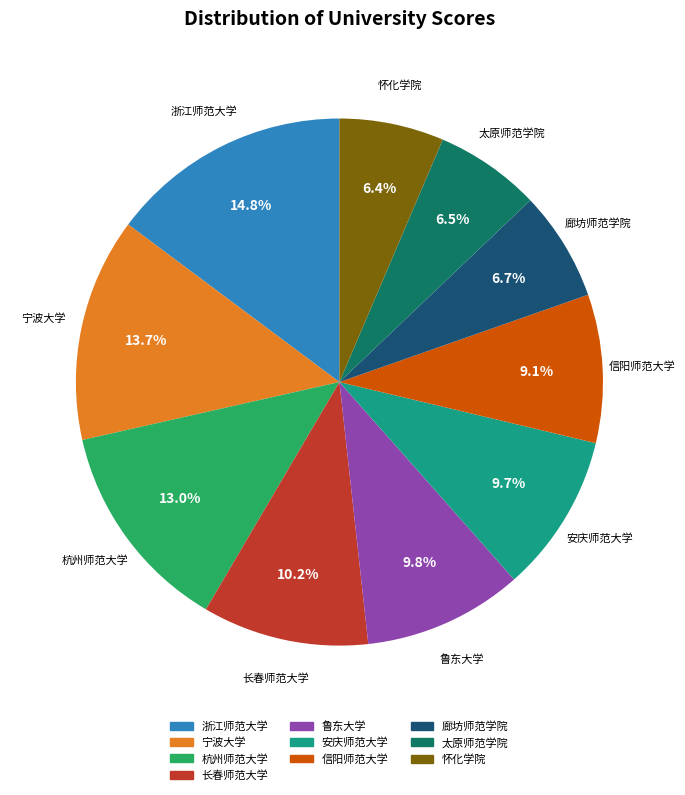

What percentage do 太原师范学院 and 安庆师范大学 together represent?

16.2%